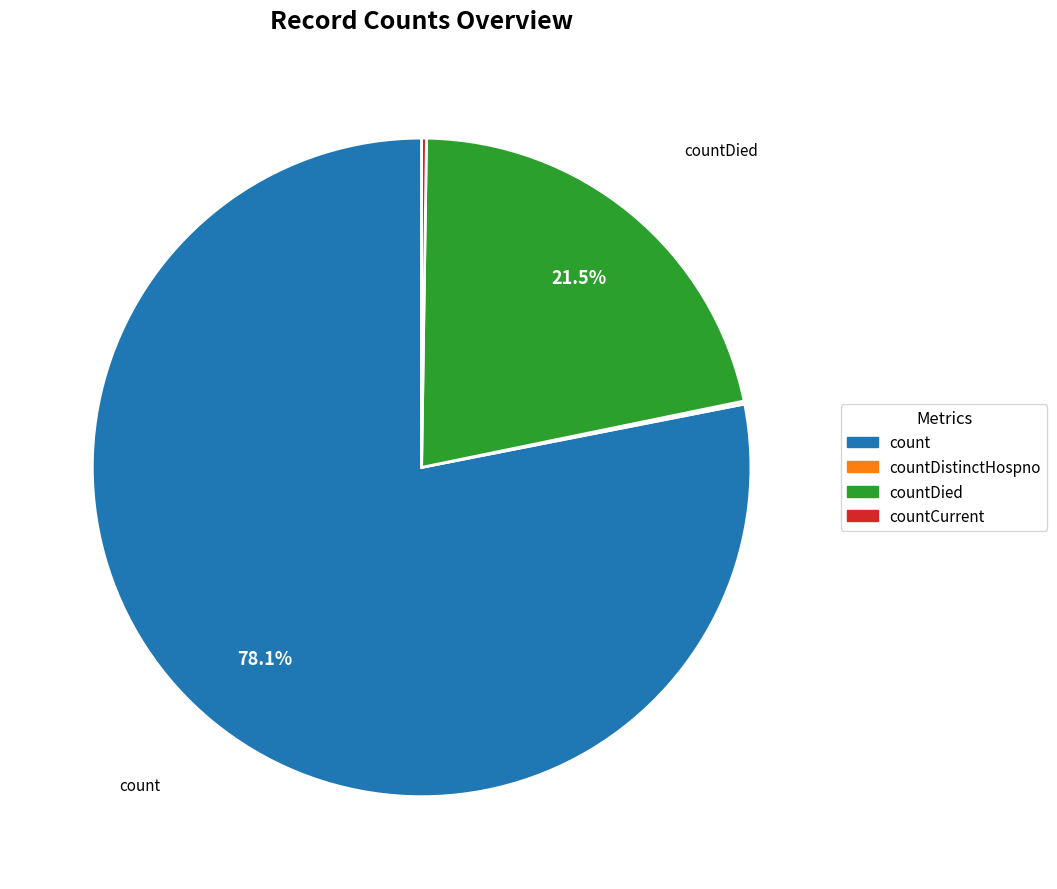

Which slice represents more than half of the pie?

count